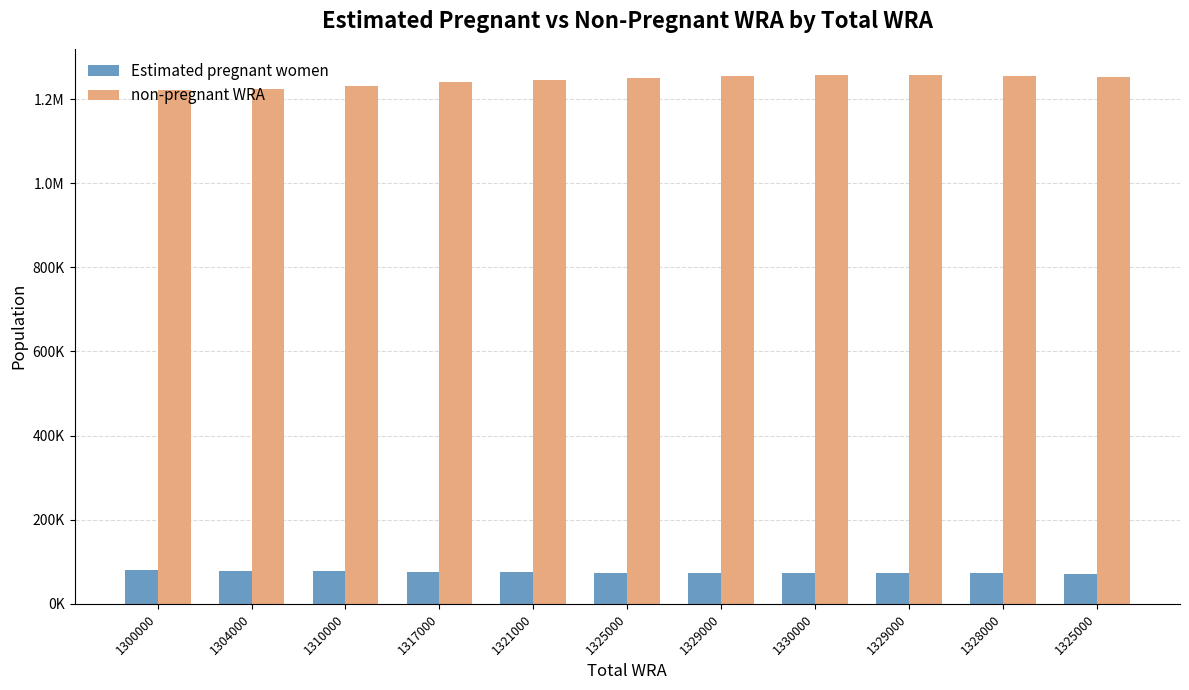

True or false: non-pregnant WRA has a value of 1241006.2 at 1317000.

True